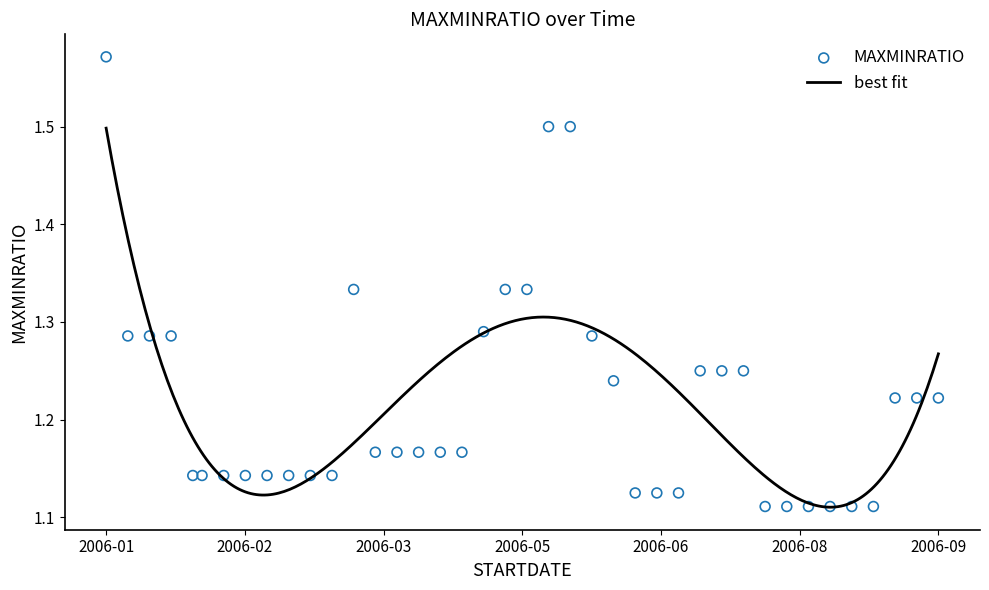

Which has a higher value, 2006-03-01 or 2006-08-02?

2006-03-01